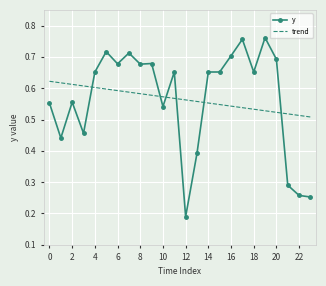

Rank the series by their maximum value, from highest to lowest.

y, trend